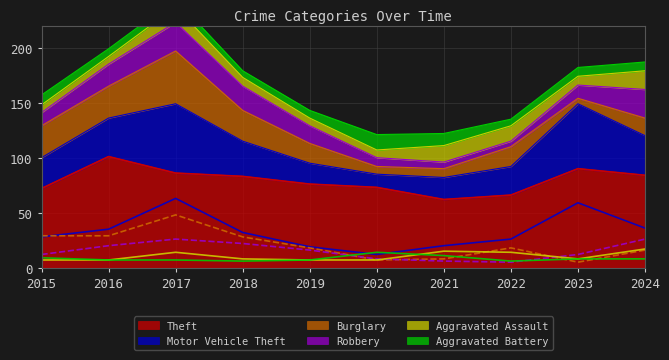

What is the sum of all Aggravated Battery values?

83